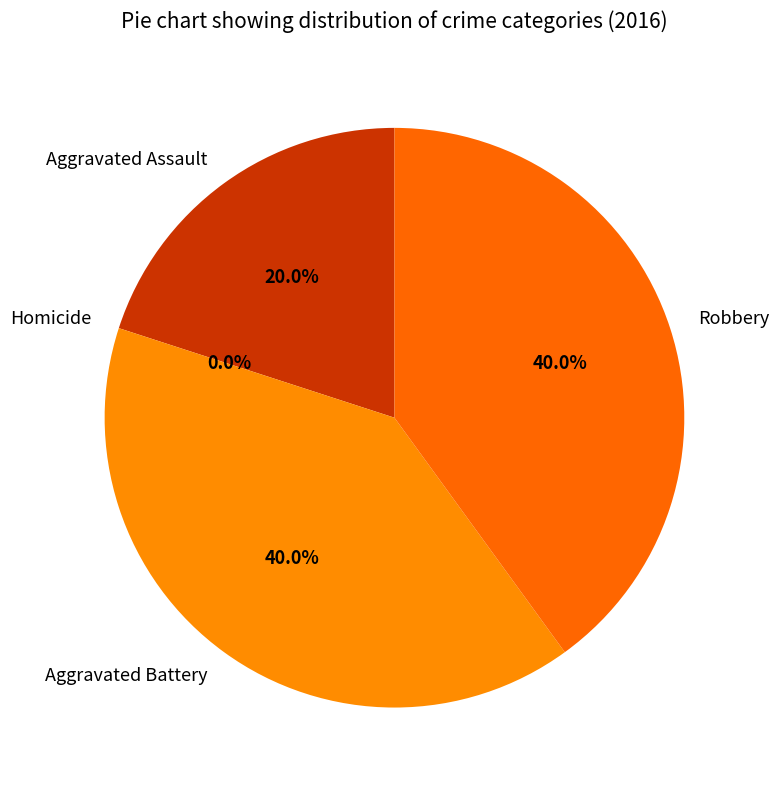

Count the number of slices in the pie.

4